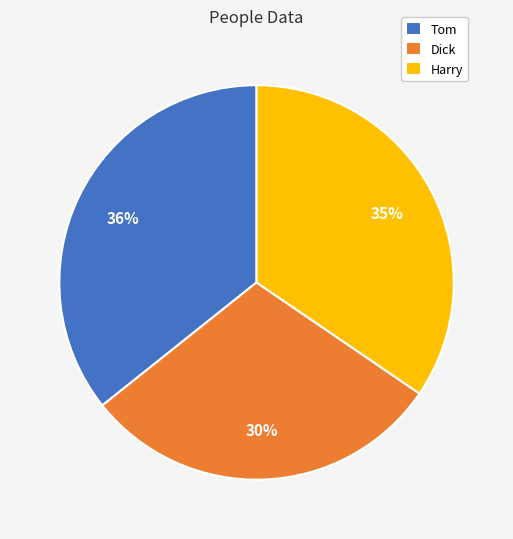

Count the number of slices in the pie.

3